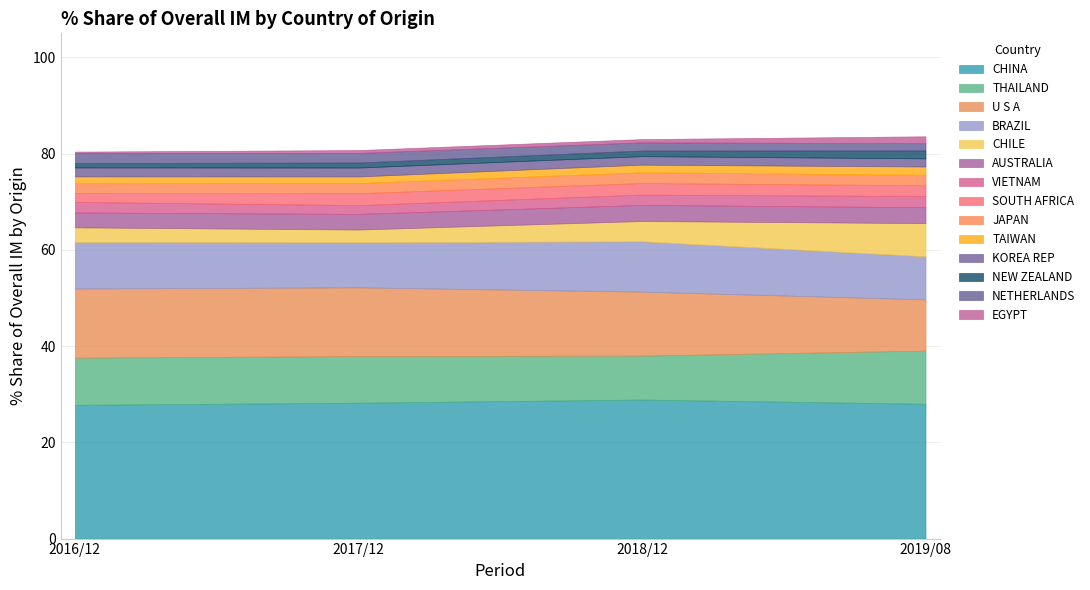

Is the value of 201712_% Share at VIETNAM greater than the value of 201612_% Share at CHINA?

No